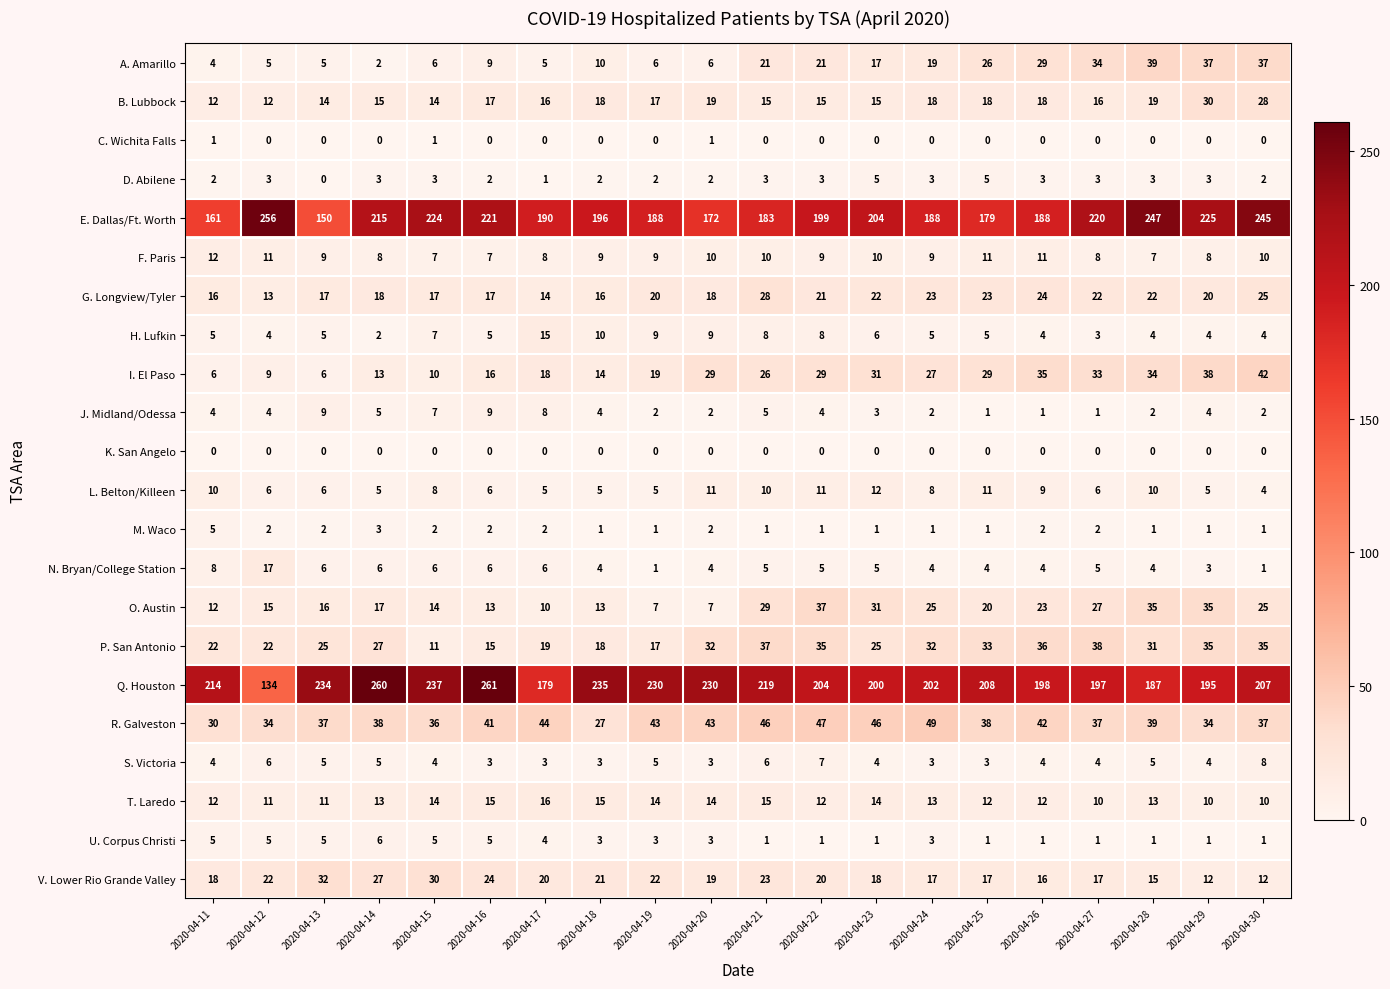

Which series has the largest range (max minus min)?

Q. Houston